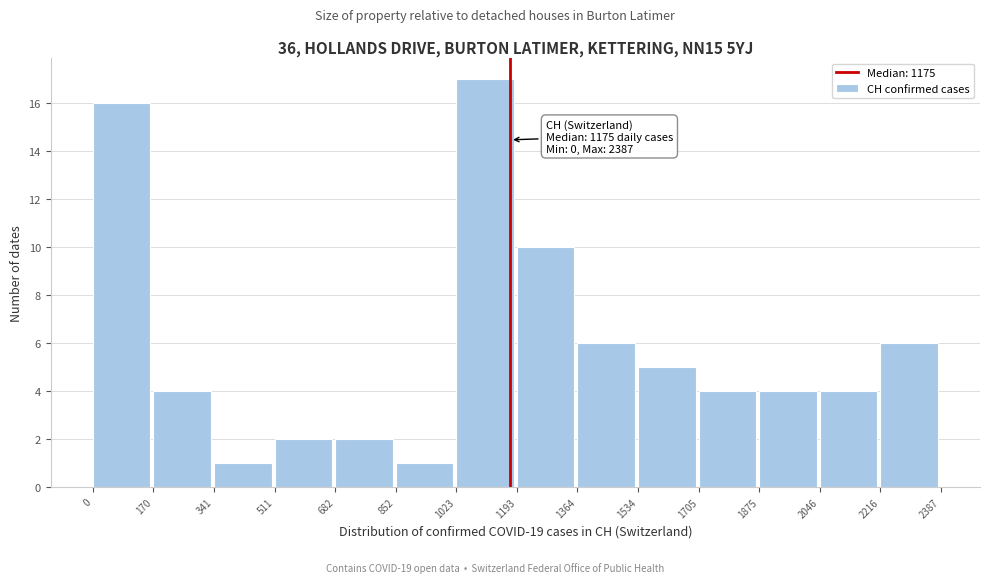

Over which range of the x-axis is the bar tallest?

1023 to 1193